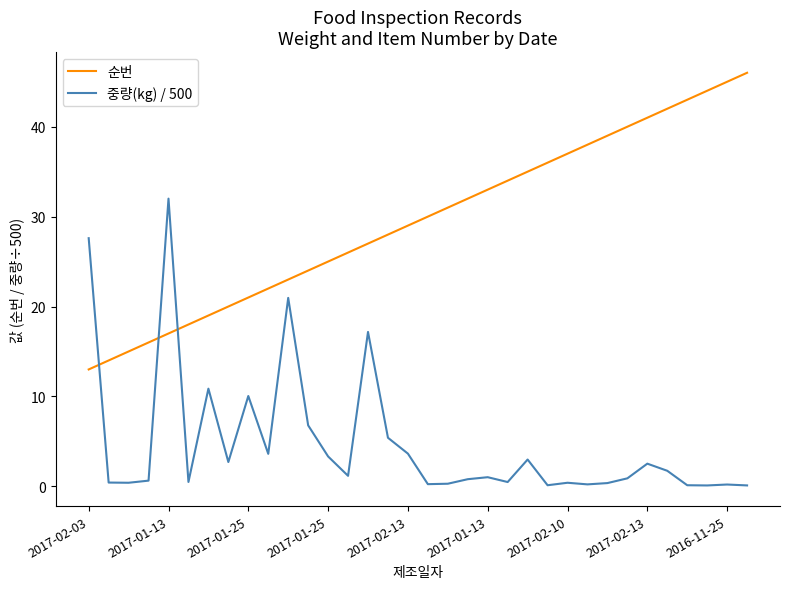

Which series has the largest total across all categories?

순번